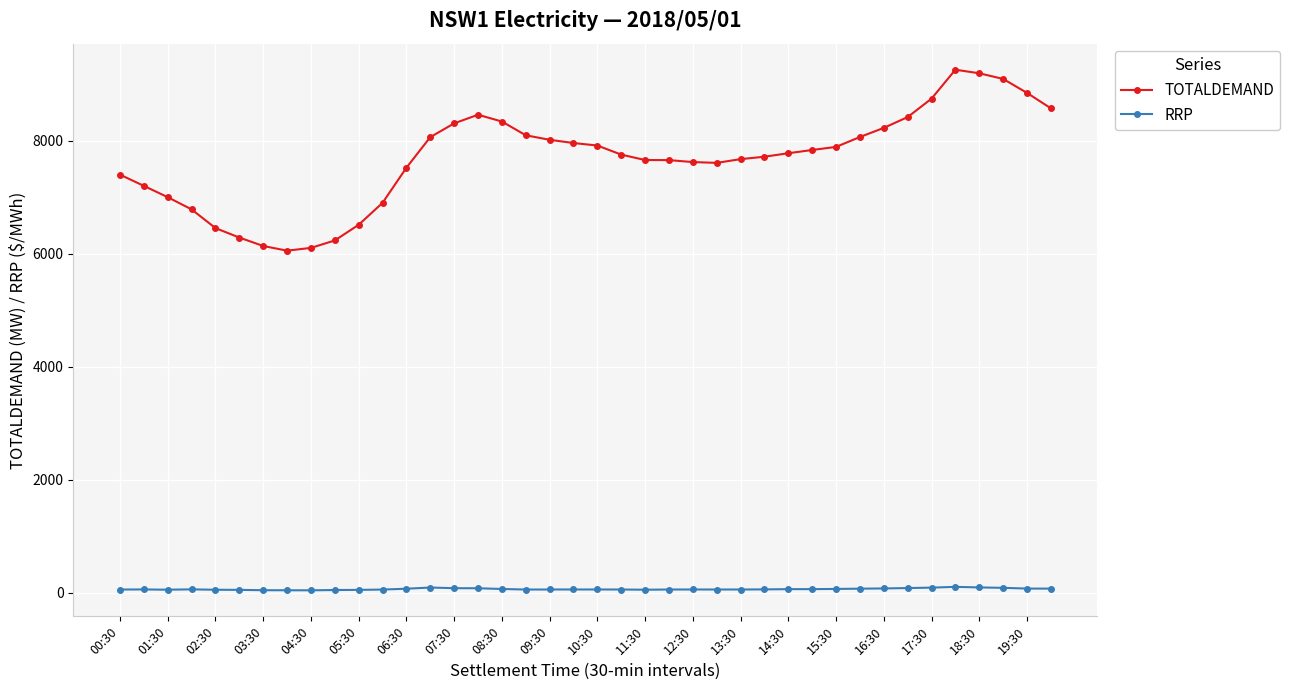

List the series in order of their overall mean, highest first.

TOTALDEMAND, RRP